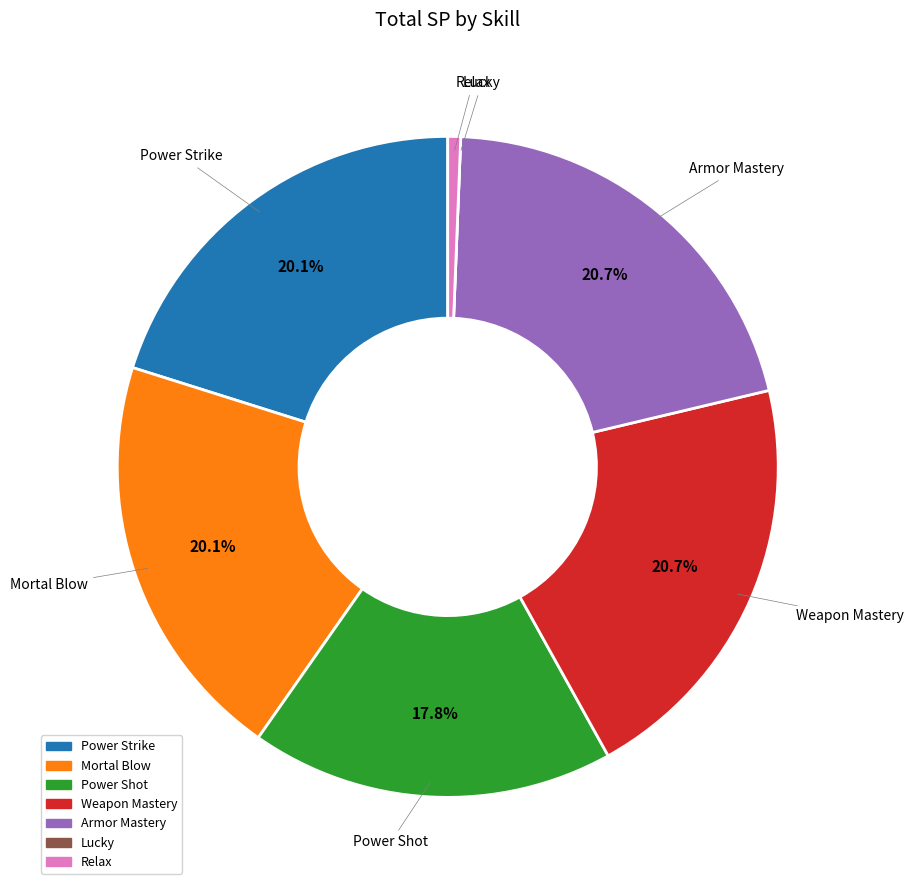

Which has a higher value, Power Strike or Weapon Mastery?

Weapon Mastery